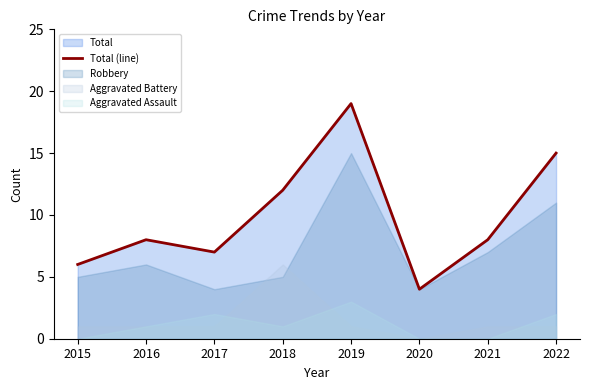

Does the chart have visible grid lines?

No